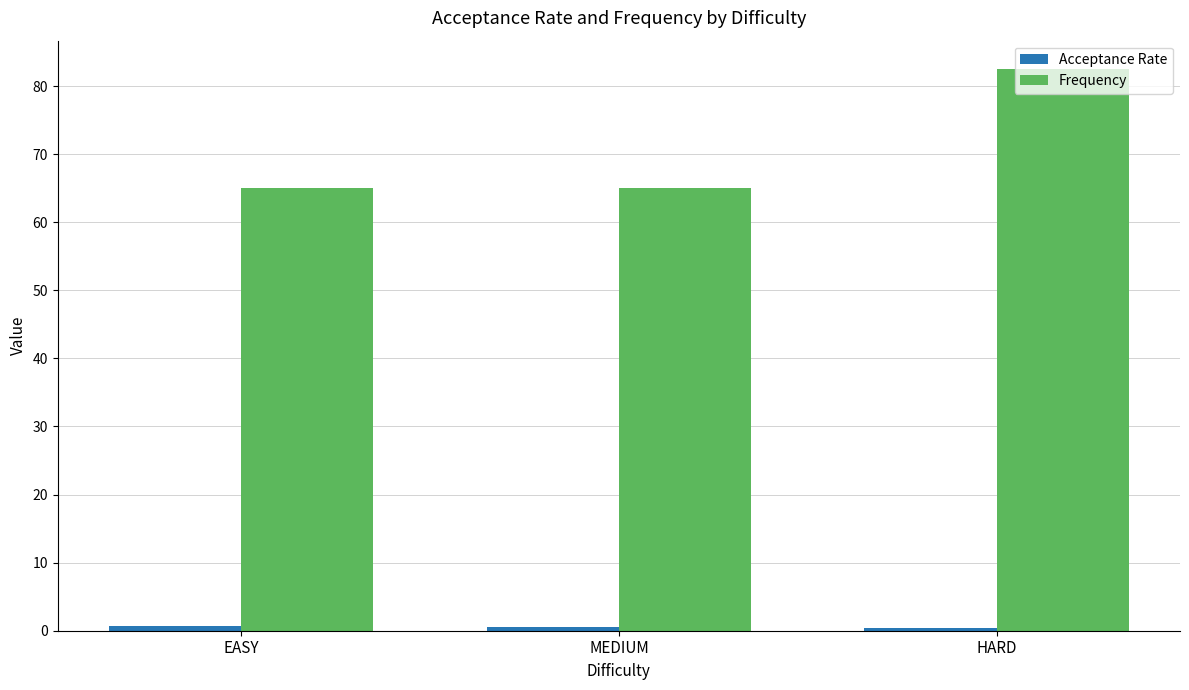

At how many categories does at least one series exceed 29?

3